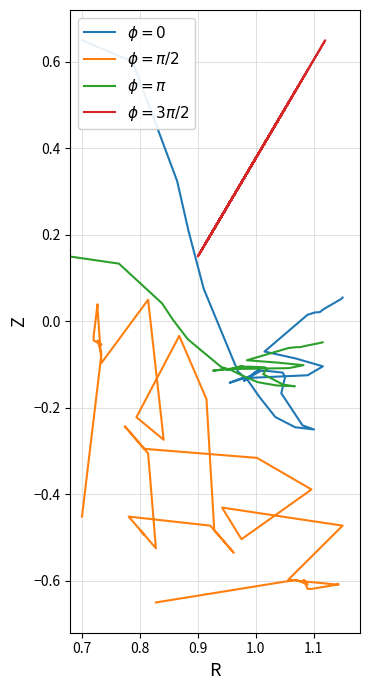

List the series in order of their peak value, lowest first.

$\phi=\pi/2$, $\phi=\pi$, $\phi=0$, $\phi=3\pi/2$